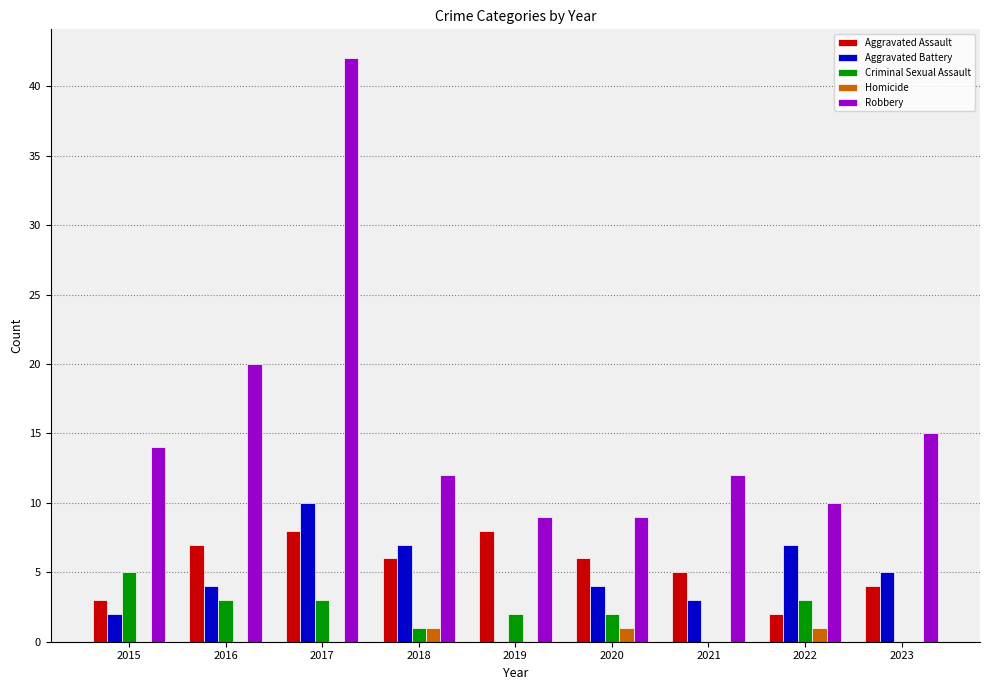

What is the sum of the Aggravated Battery values at 2022 and 2023?

12